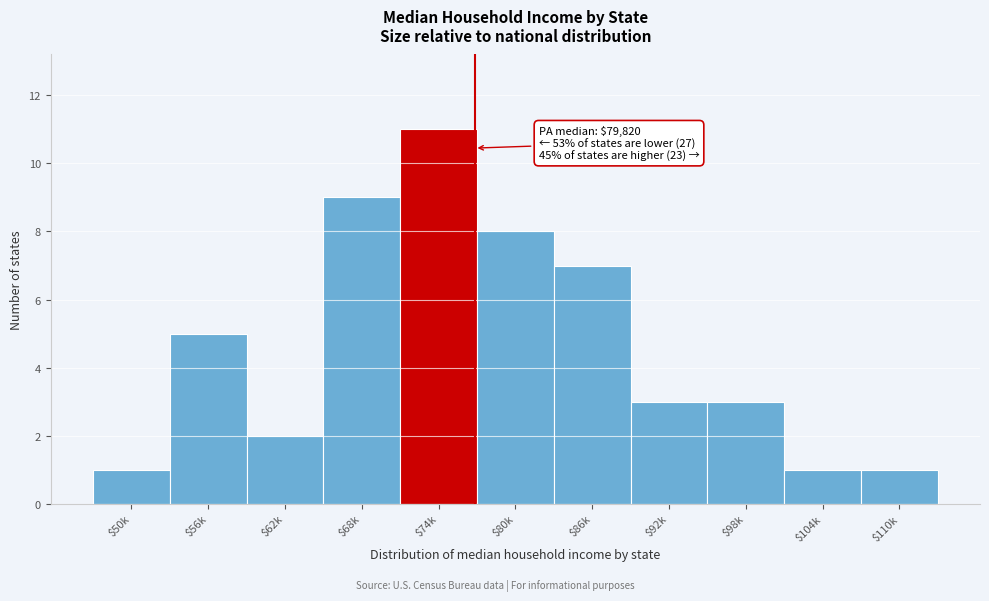

Reading left to right, list all the values displayed in this chart.

1	5	2	9	11	8	7	3	3	1	1